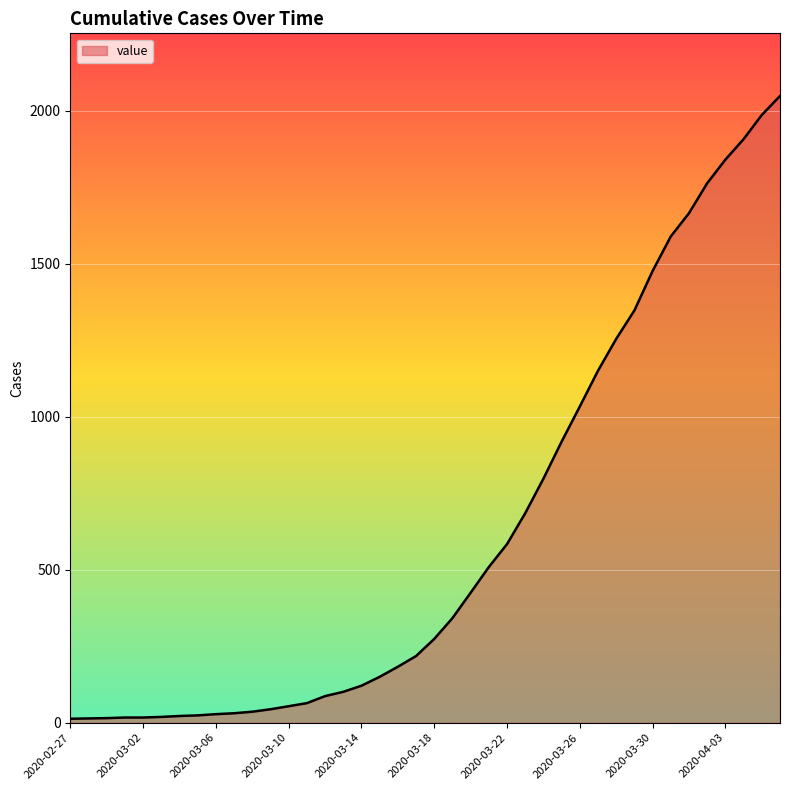

What is the maximum value shown in the chart?

2049